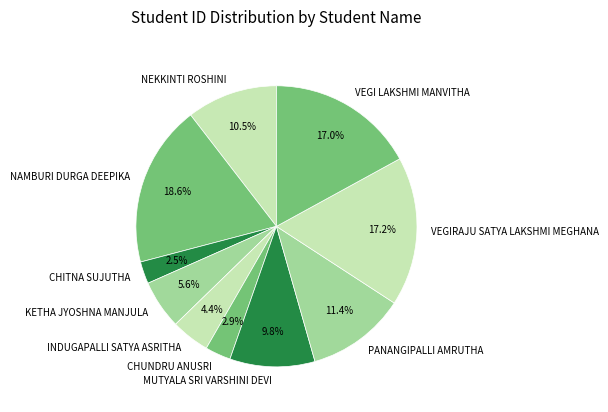

Approximately how many times larger is the value at INDUGAPALLI SATYA ASRITHA compared to VEGI LAKSHMI MANVITHA?

0.3